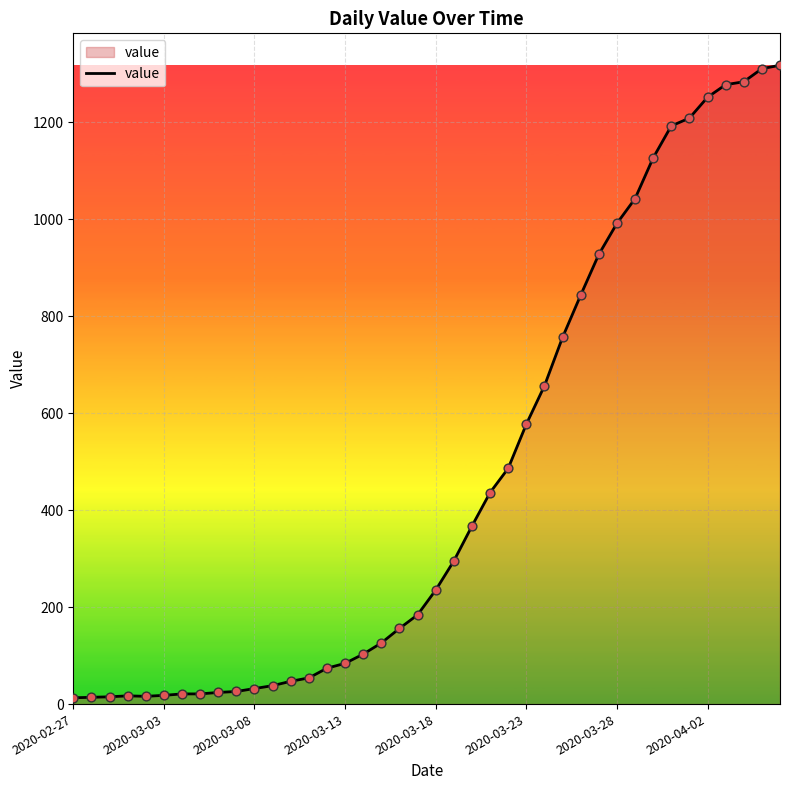

What is the difference between the maximum and minimum values?

1304